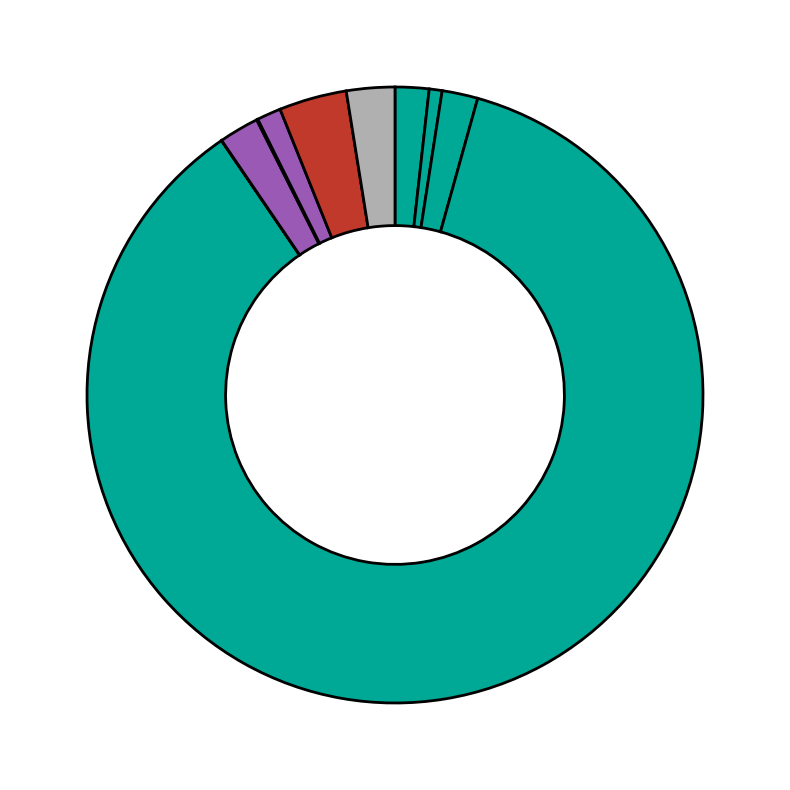

Which slice is the largest?

INC1123331